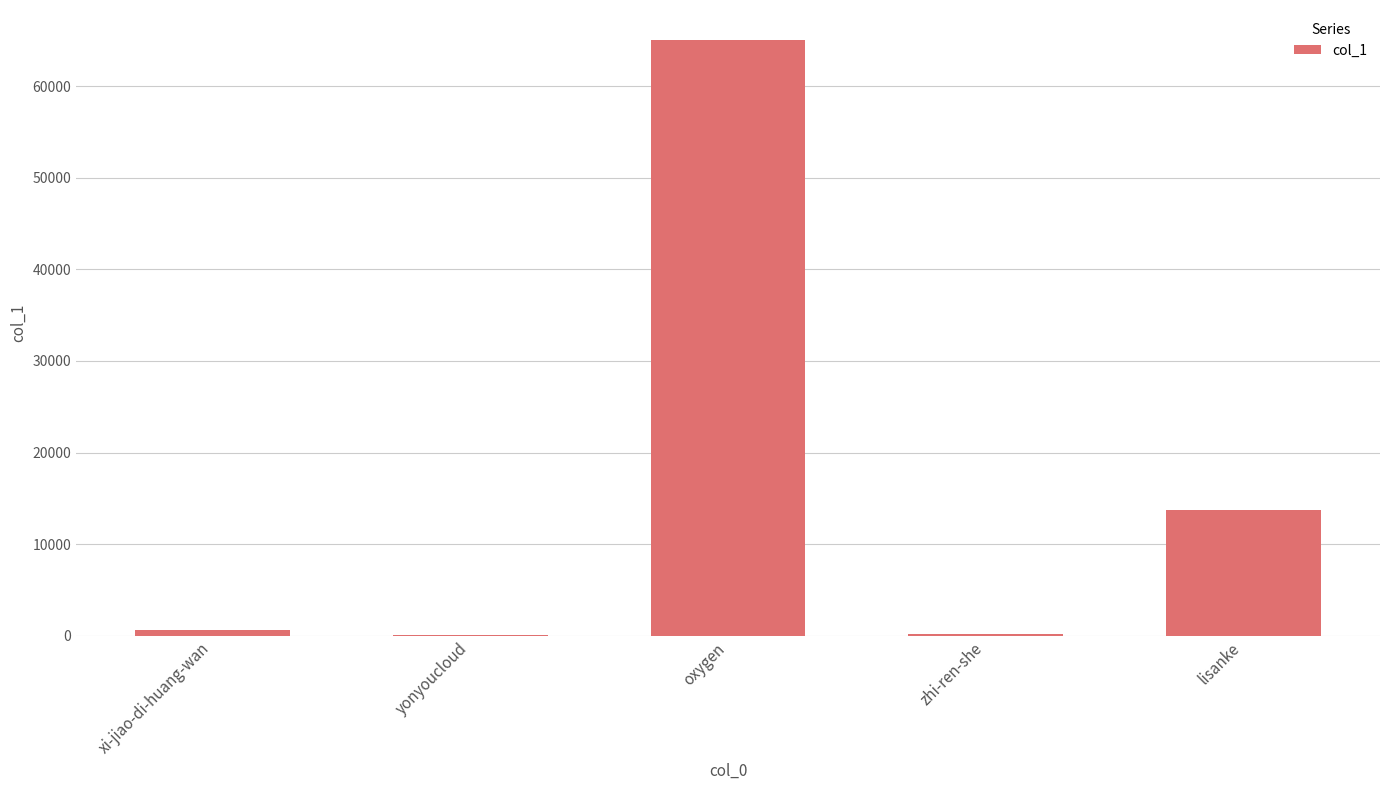

What is the approximate value at oxygen?

65093